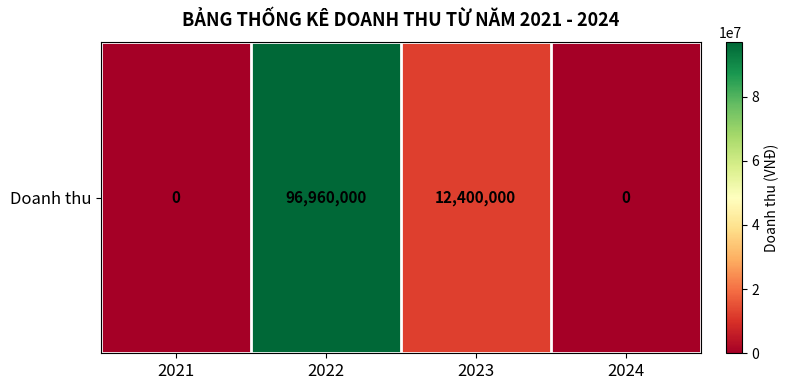

At which label is the value closest to 48480000?

2023